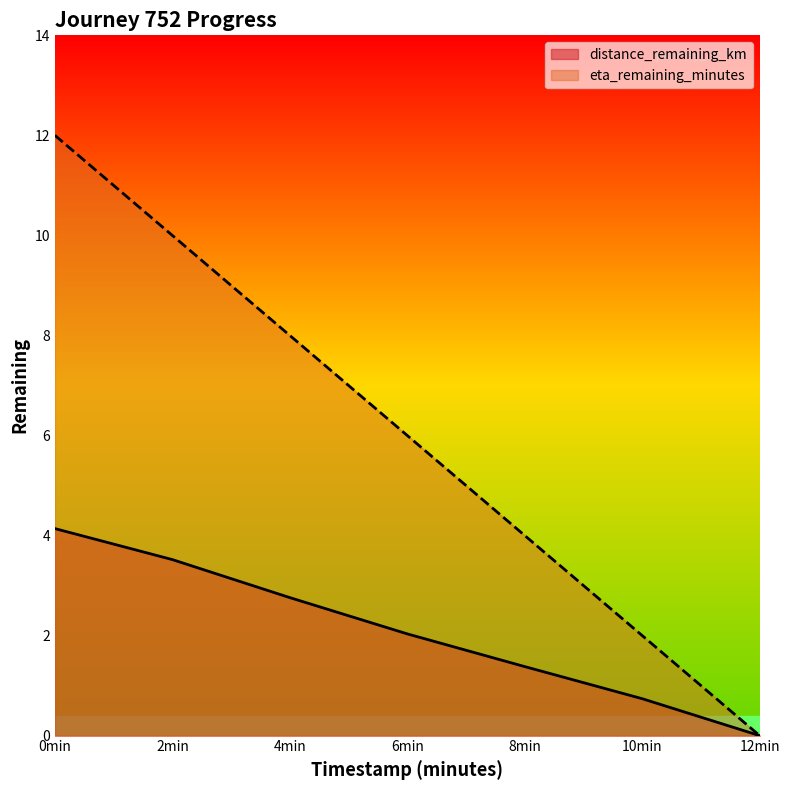

At how many categories does at least one series exceed 1?

6